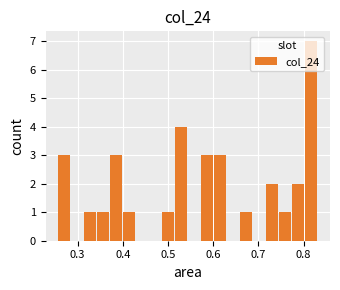

Read against the x-axis, roughly where is the centre of the tallest bar?

0.82